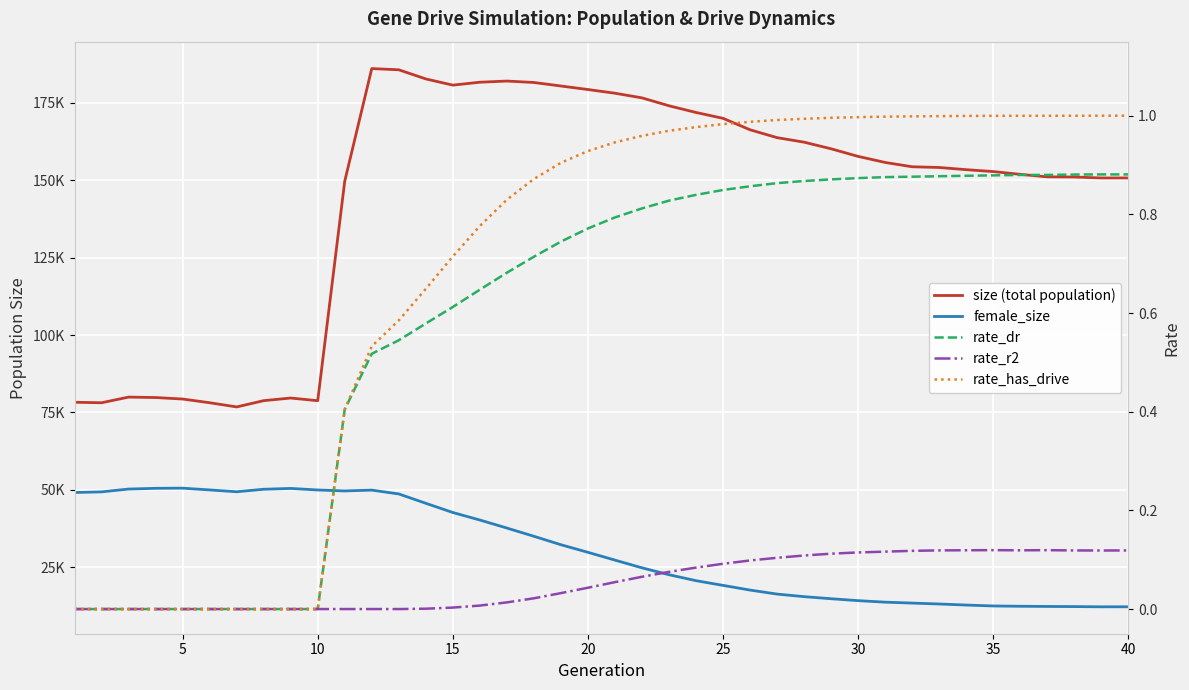

The value of rate_dr at 0 is 0.5. True or false?

False